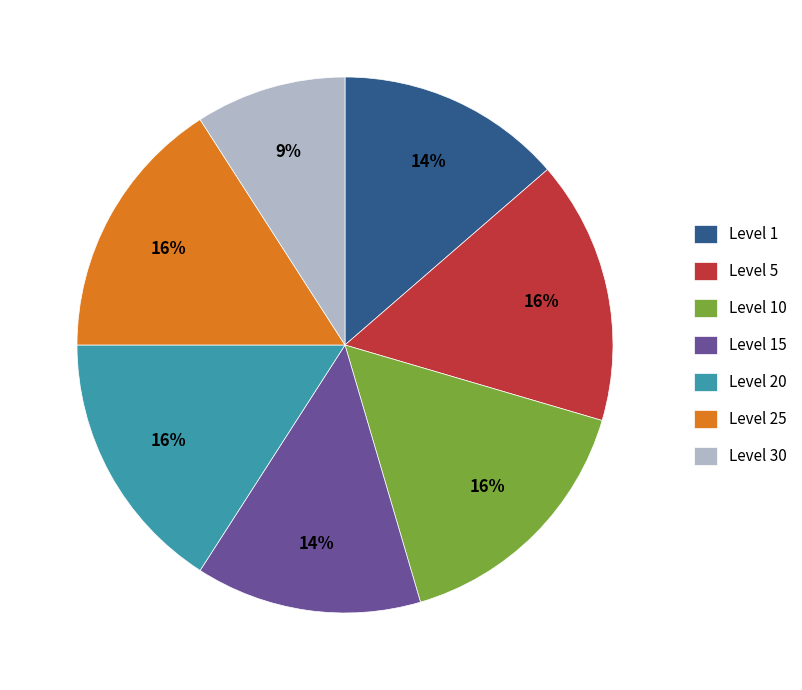

Which slice is the smallest?

Level 30